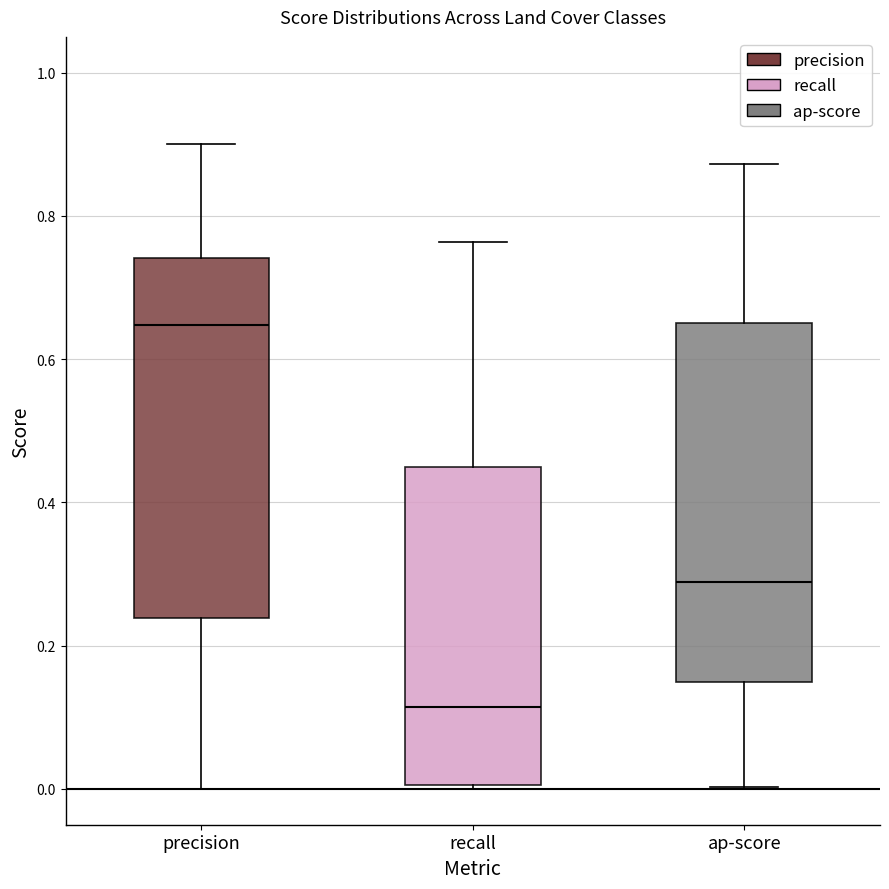

Reading left to right, transcribe this box plot: for each box, give where its median line is, the range the box spans, and where its two whiskers end, as read against the y-axis. The values are not printed on the chart, so give them approximately, as read against the axis.

precision: median 0.64, box 0.24 to 0.74, whiskers 0.00 to 0.90
recall: median 0.12, box 0.00 to 0.46, whiskers 0.00 to 0.76
ap-score: median 0.28, box 0.14 to 0.66, whiskers 0.00 to 0.88